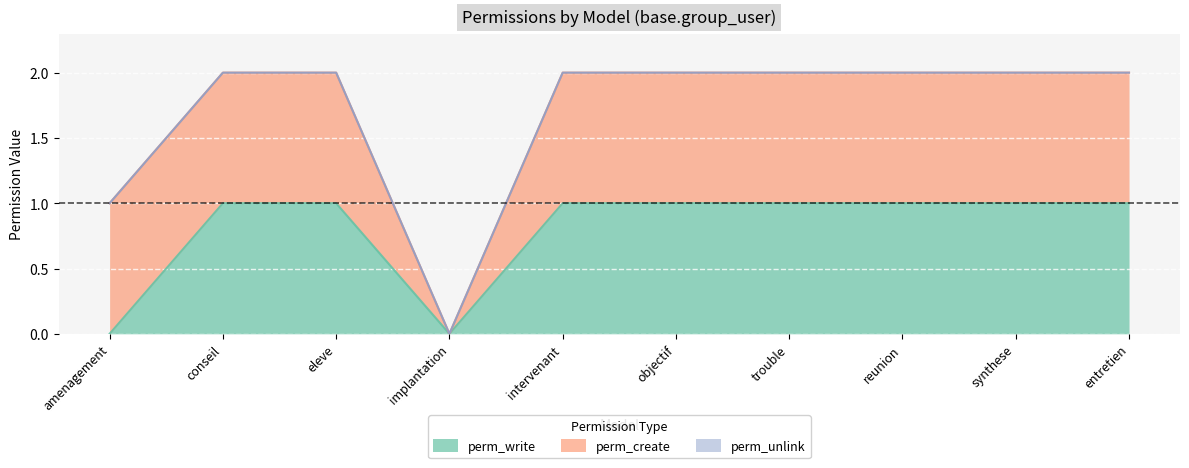

Read the perm_write value at reunion.

1